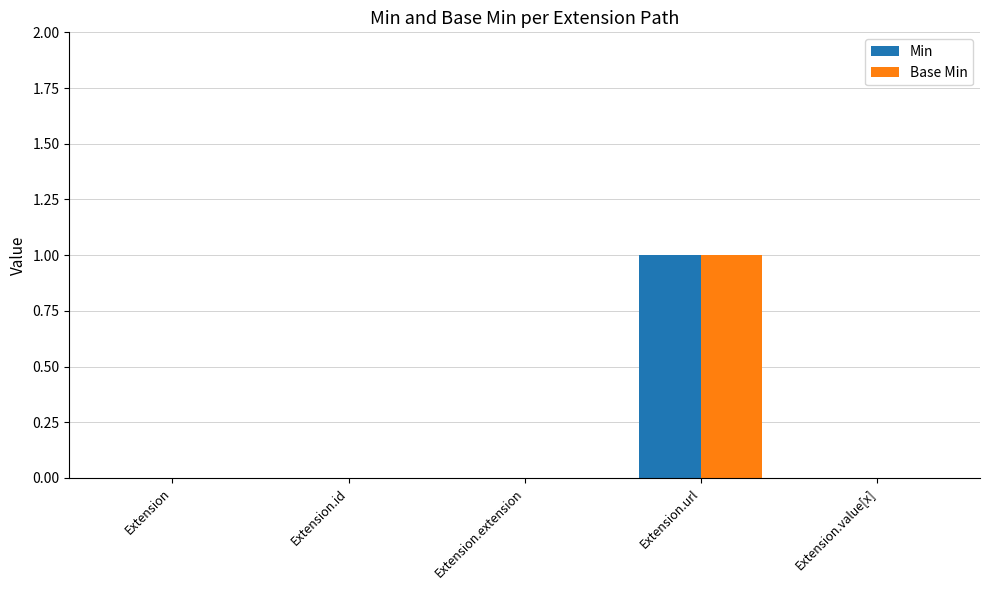

How many groups of bars are there?

5